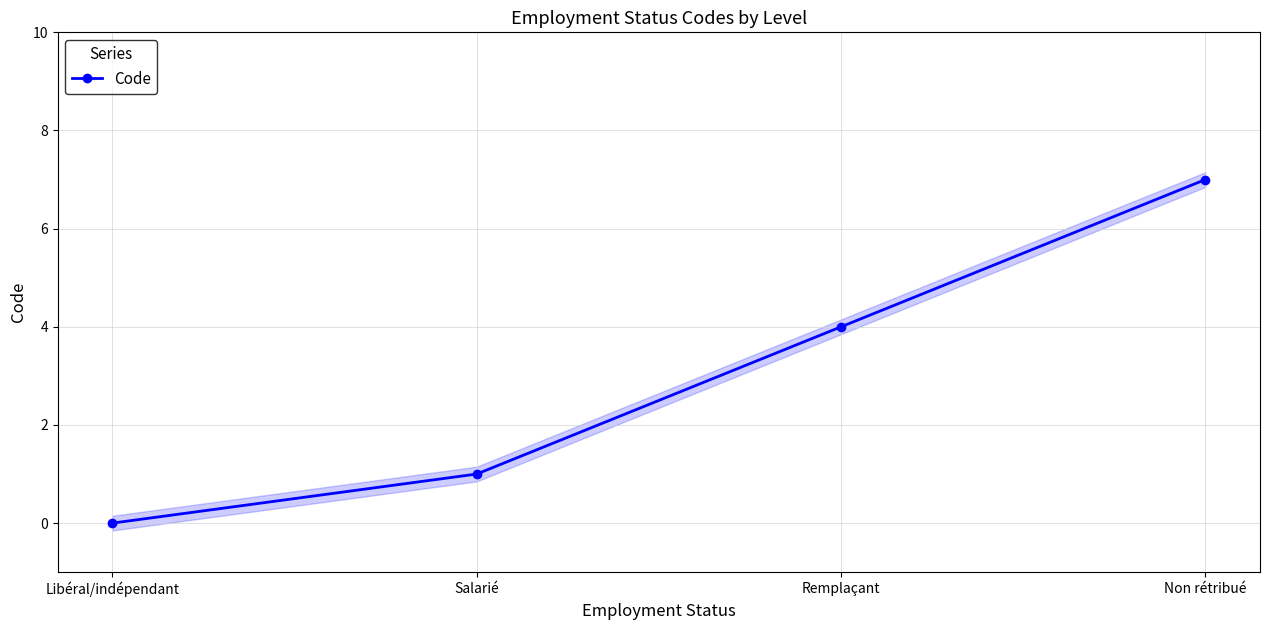

Which category has the highest value across all series?

Non rétribué